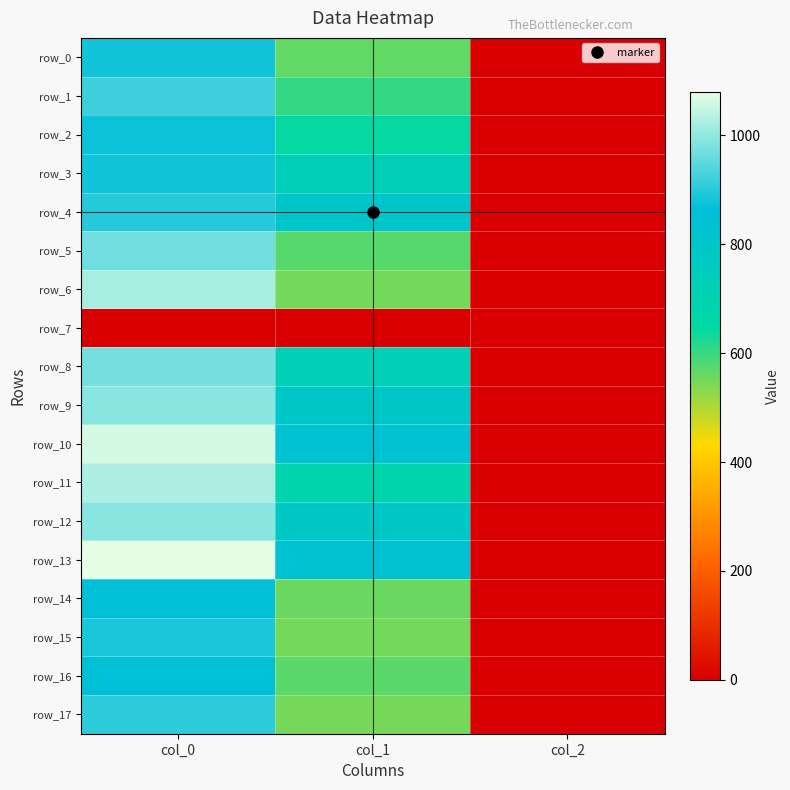

Which category has the highest value across all series?

col_0